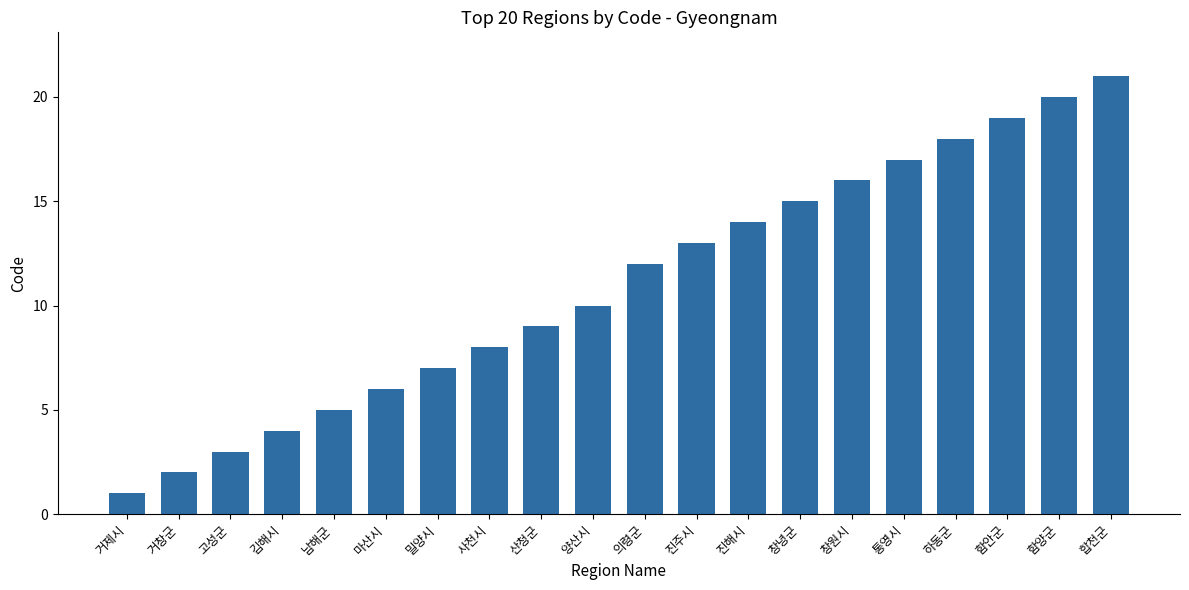

What is the change in value from 마산시 to 하동군?

+12